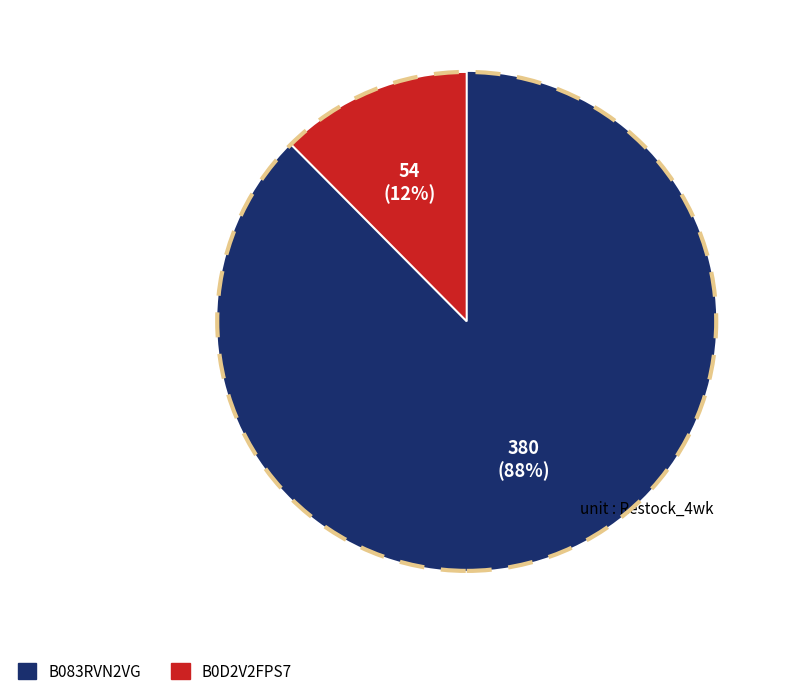

To the nearest percent, what is the combined percentage of B0D2V2FPS7 and B083RVN2VG?

100%